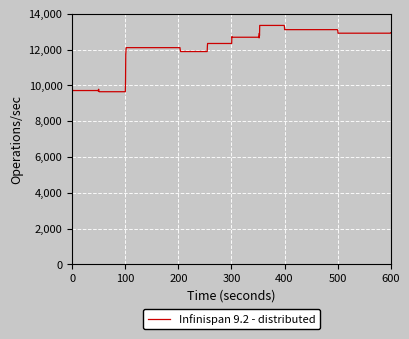

What is the maximum value shown in the chart?

13347.8